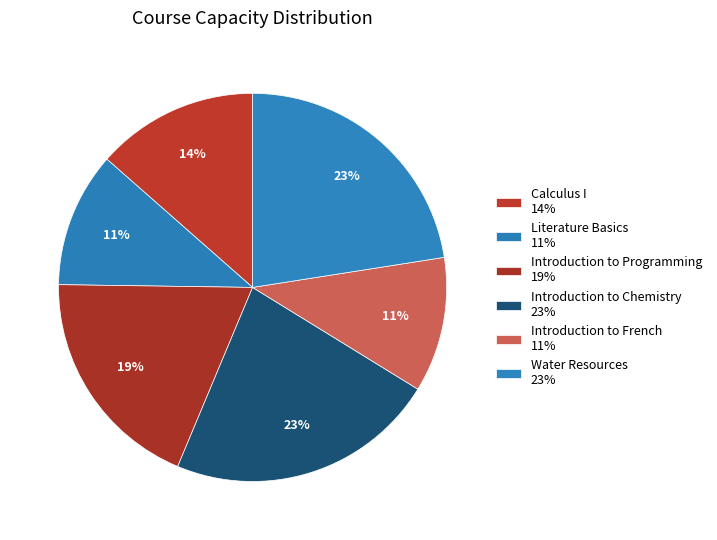

Is it true that Calculus I is 14% of the pie?

True